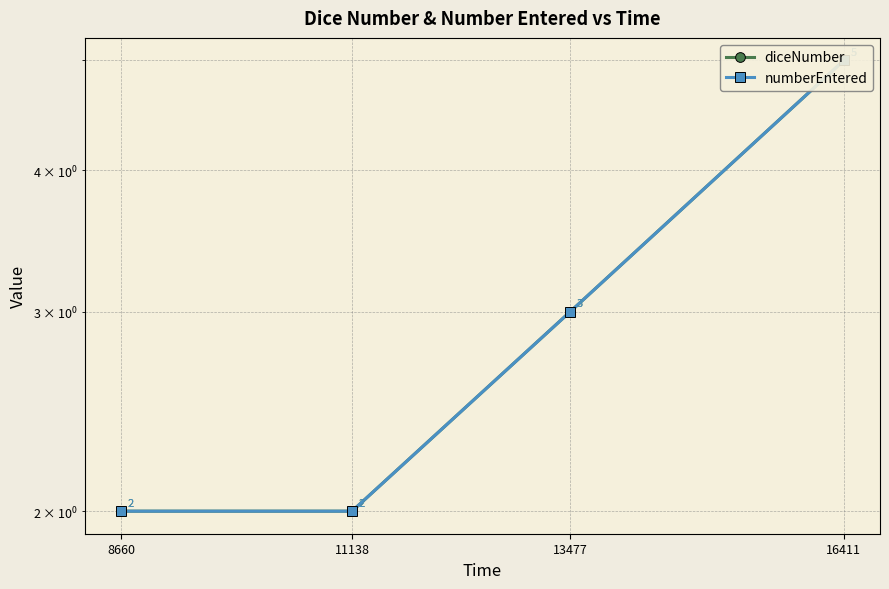

How many data points in diceNumber are above 3?

1